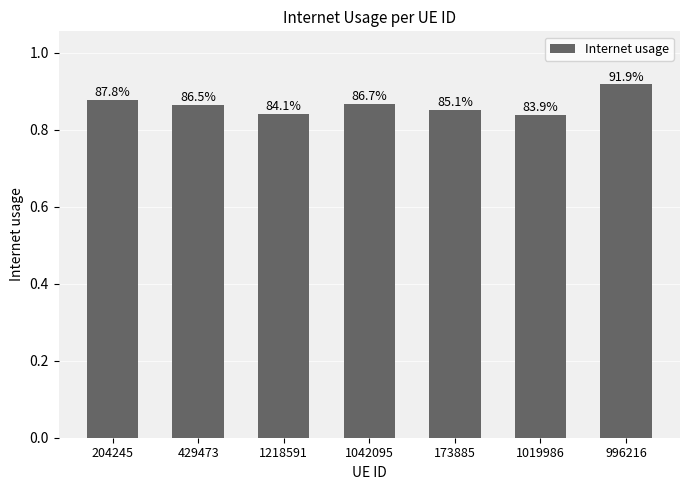

List the labels in order of value, largest first.

996216, 204245, 1042095, 429473, 173885, 1218591, 1019986